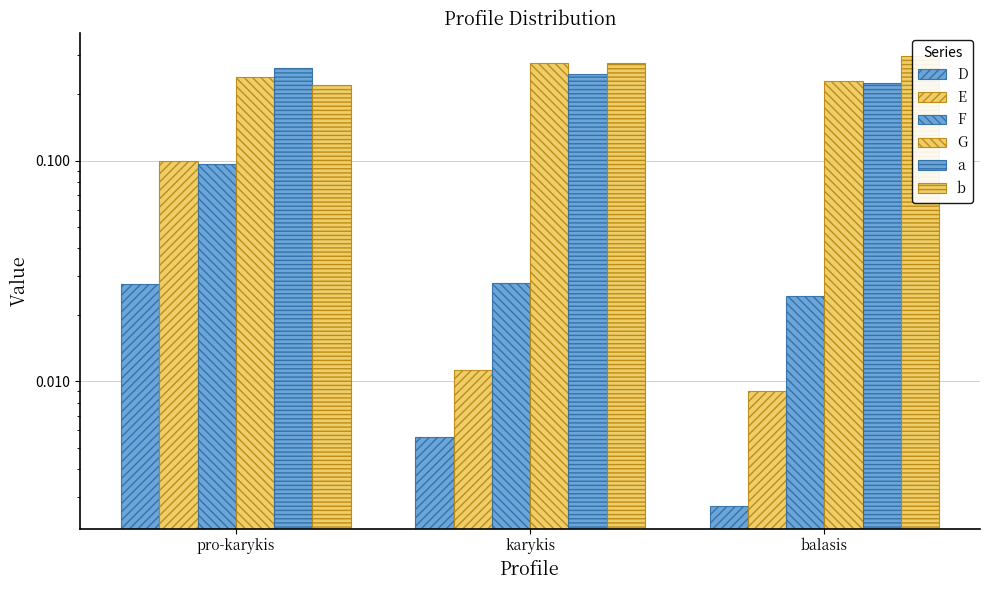

Are the bars horizontal?

No